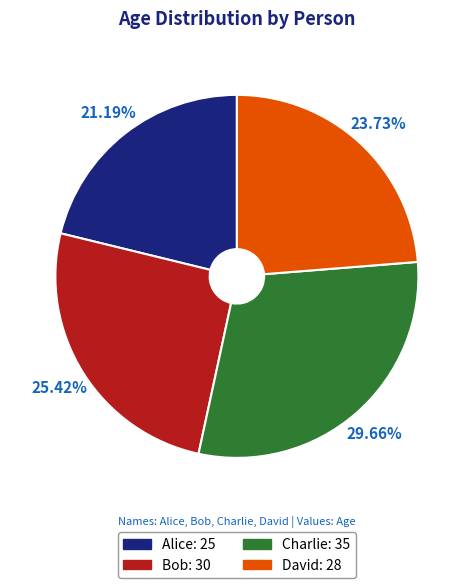

How many slices are in this pie chart?

4